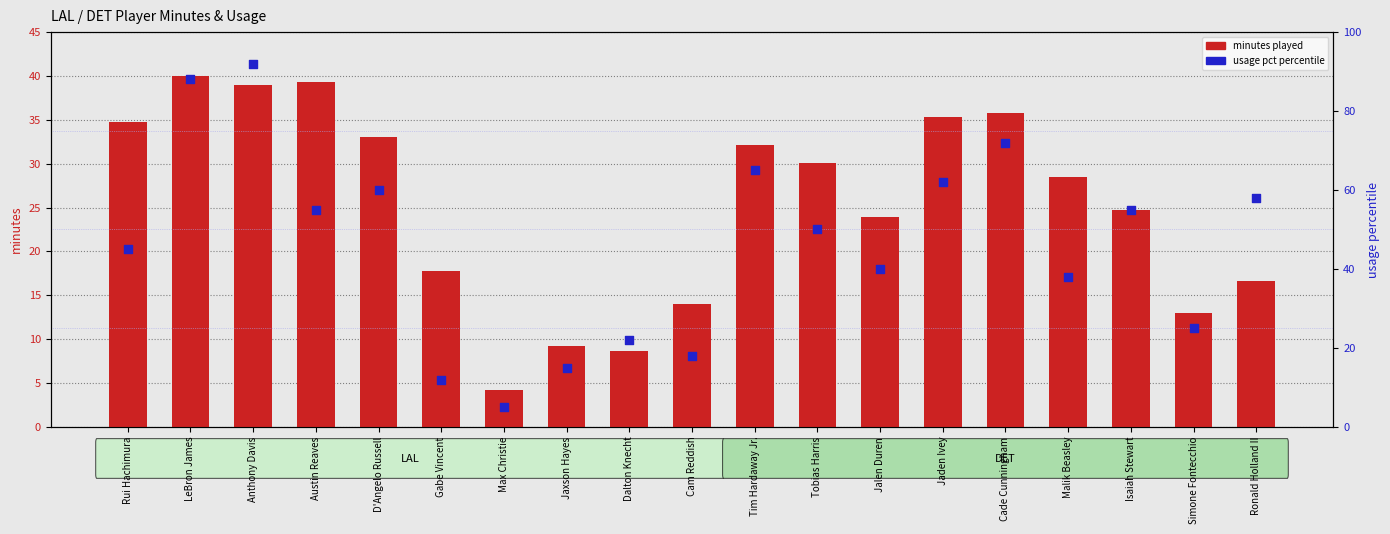

Which series contains the lowest Y value?

minutes played